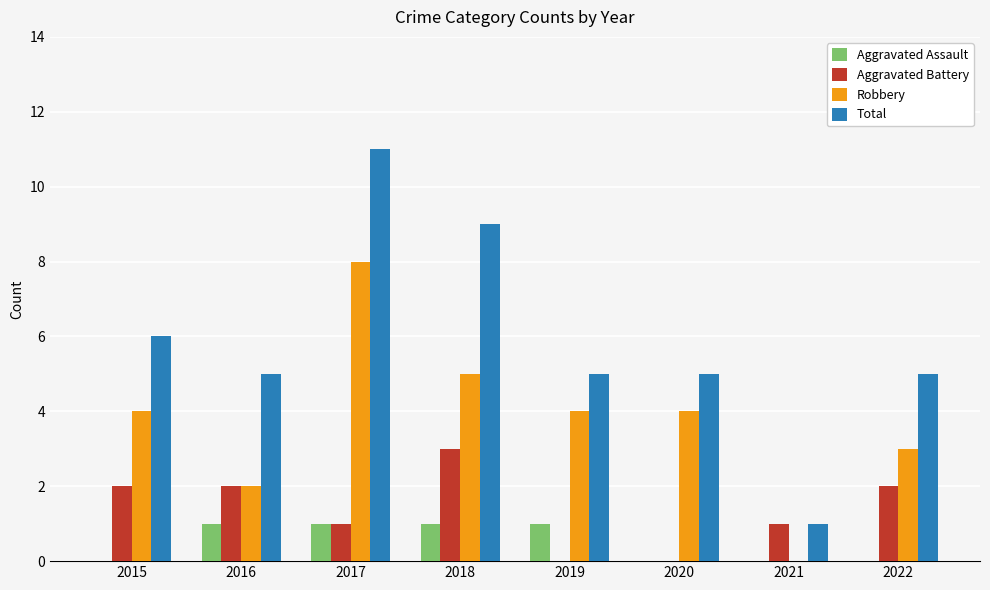

At which category is the sum across all series the highest?

2017